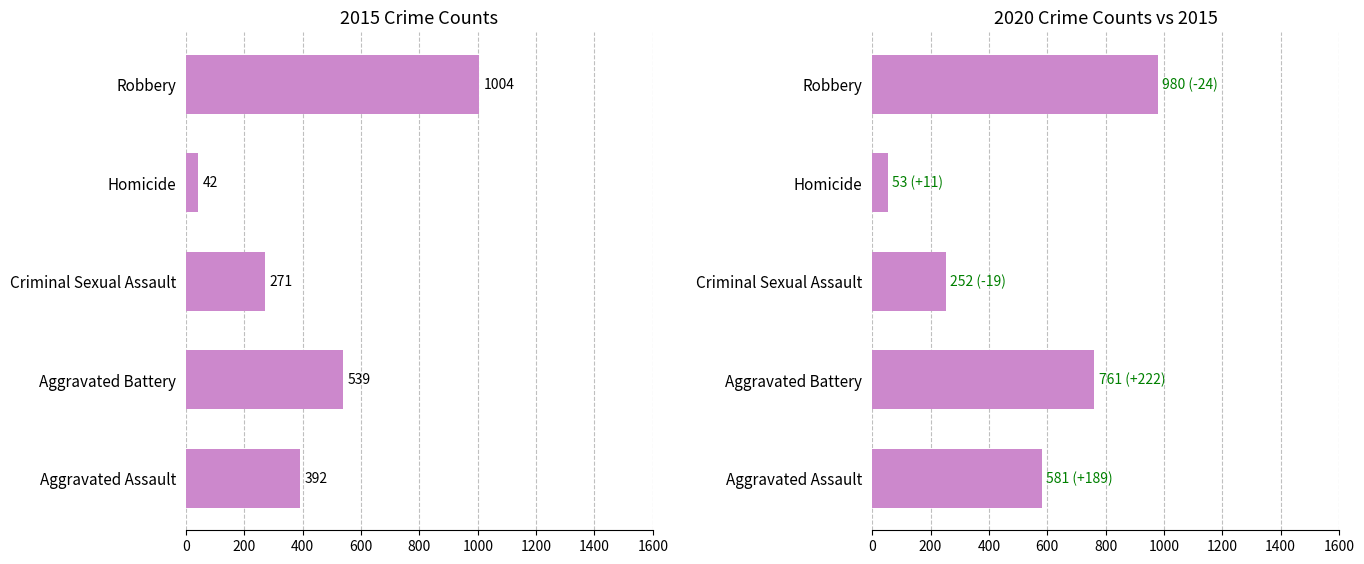

Between Criminal Sexual Assault and Homicide, which is larger?

Criminal Sexual Assault